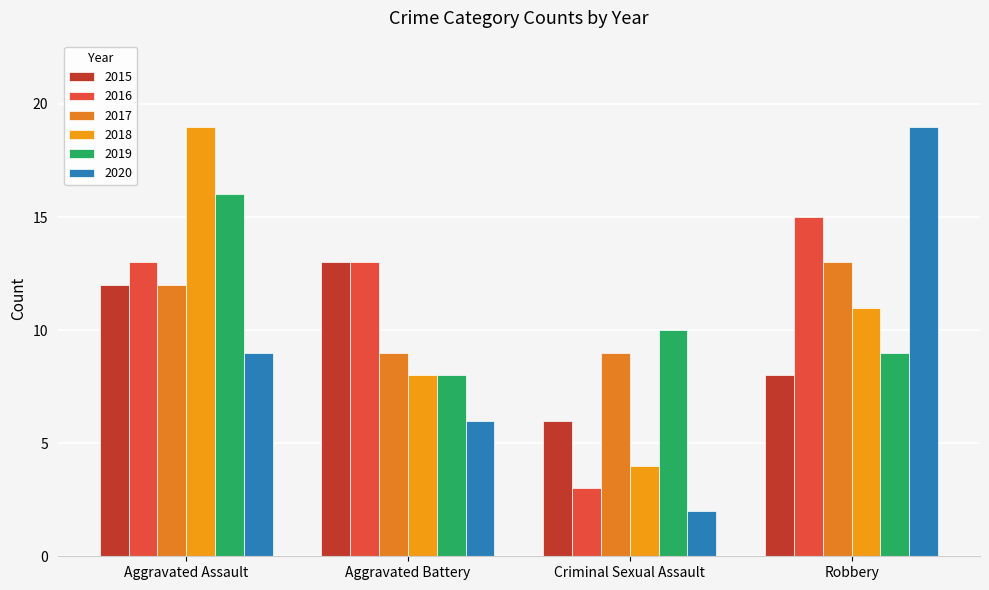

What position from the right is Aggravated Assault?

4